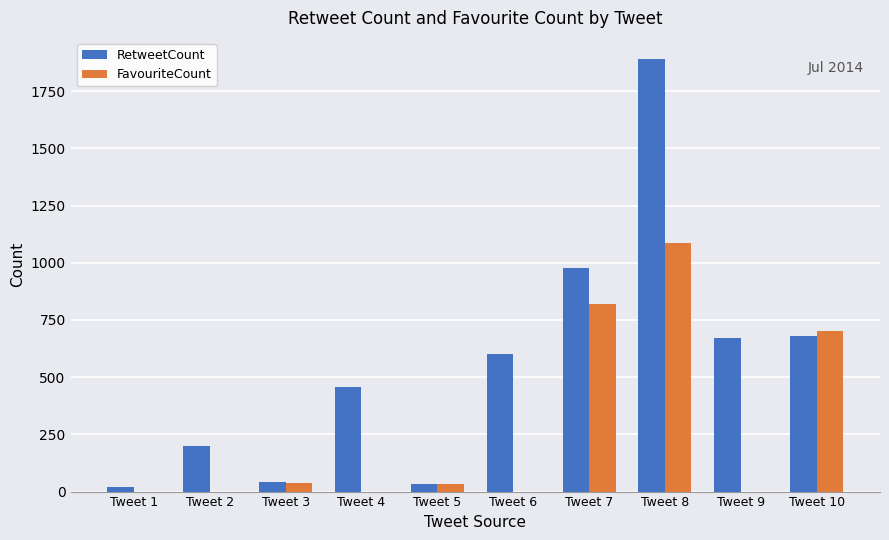

Is the value of FavouriteCount at Tweet 10 greater than the value of RetweetCount at Tweet 1?

Yes